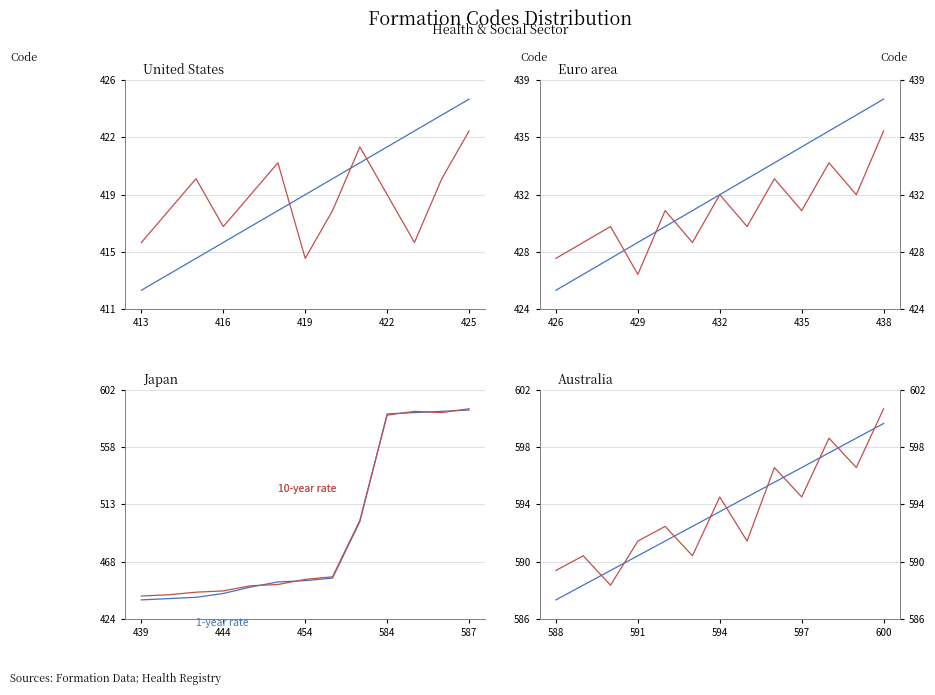

The value of 10-year rate at 7 is 968. True or false?

False